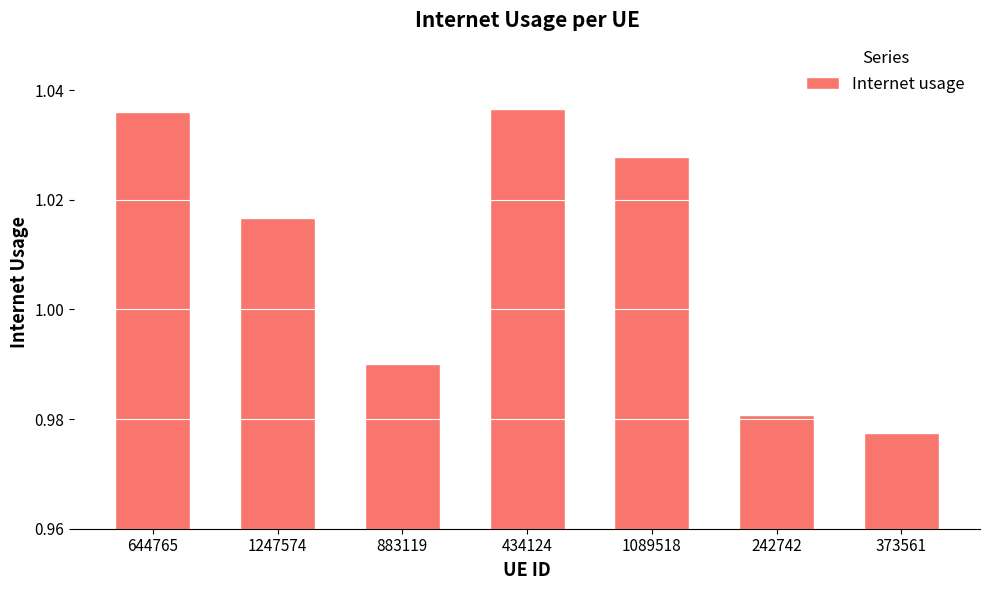

What is the sum of all values?

7.1